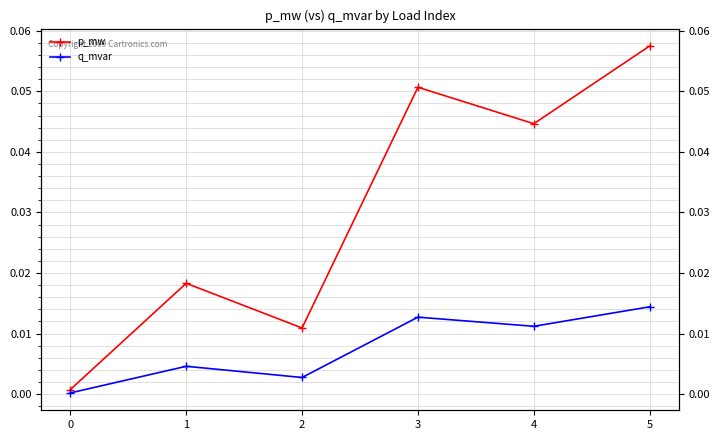

How many lines are shown in the chart?

2